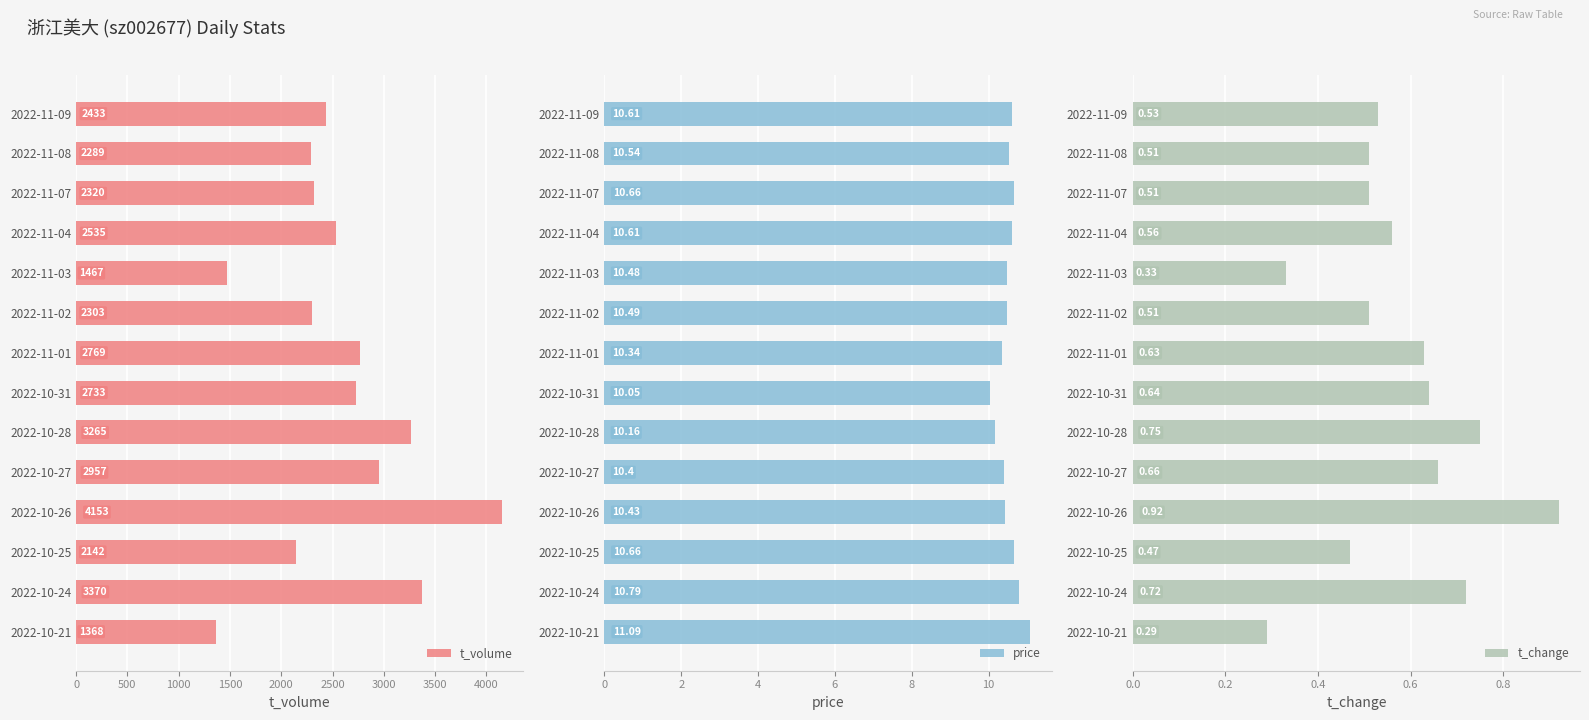

What is the difference between the maximum and minimum values in the t_change series?

0.6